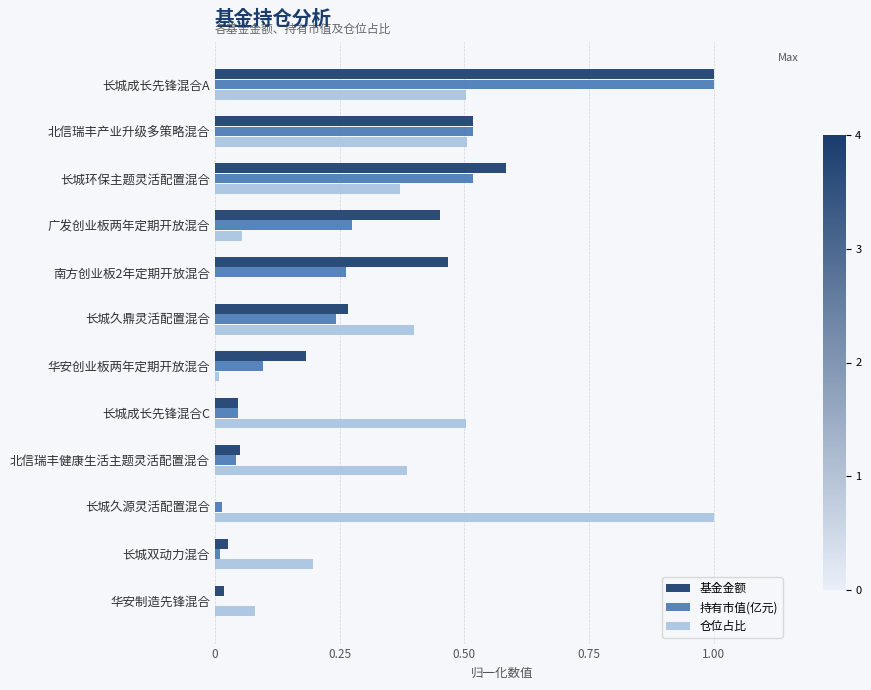

What is the sum of all 仓位占比 values?

4.0